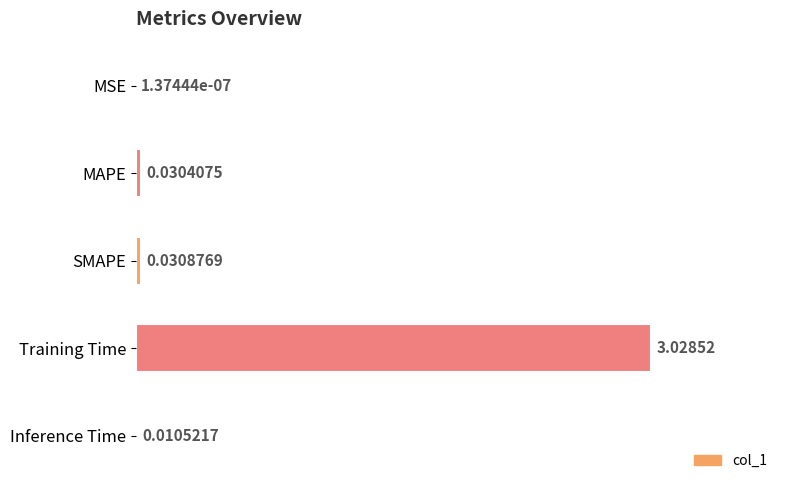

What is the sum of all values?

3.1